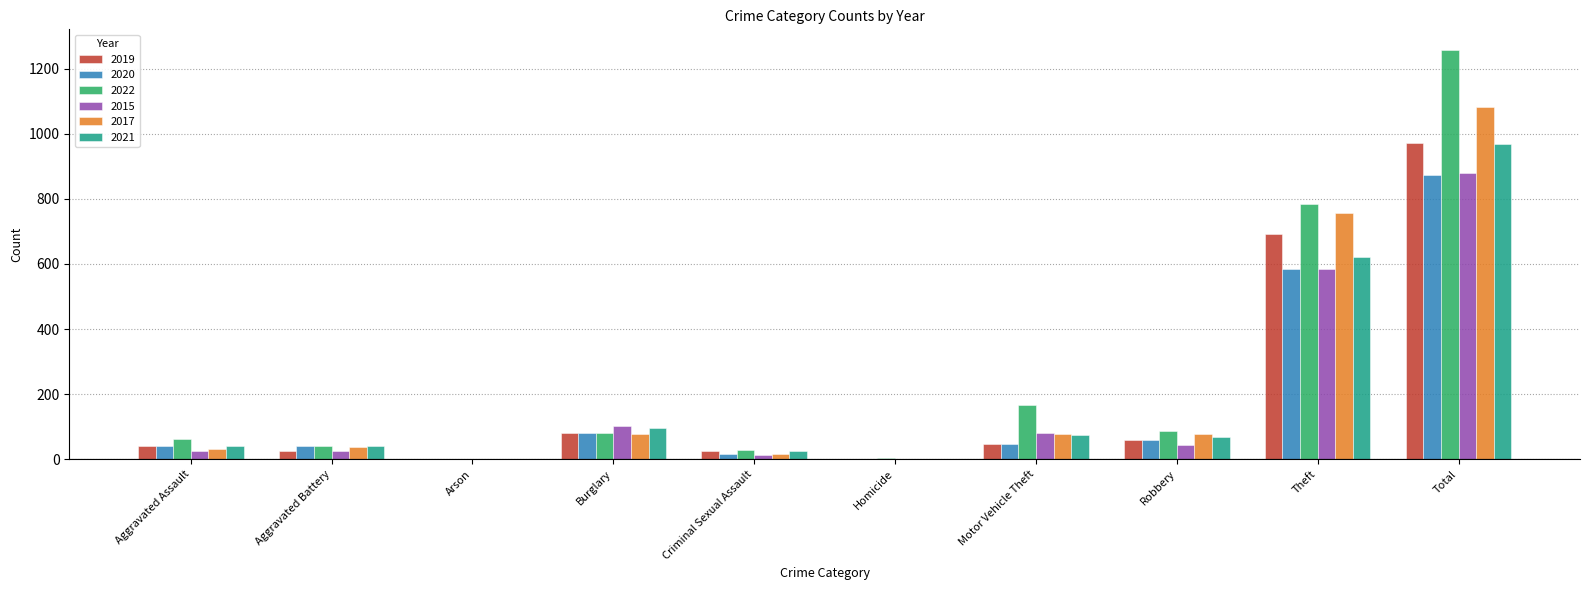

Between Theft and Total, which series saw the biggest shift?

2022